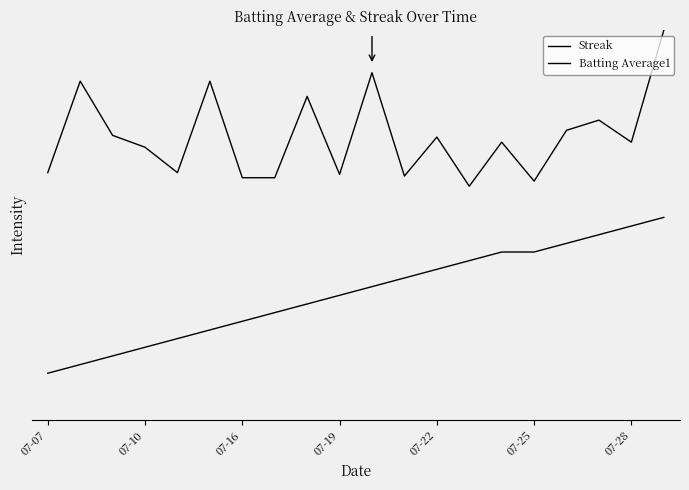

Is this an area chart (filled region under the line)?

No